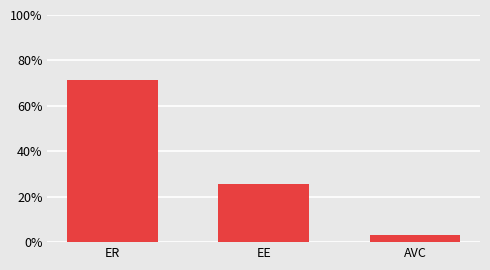

Are the bars horizontal?

No